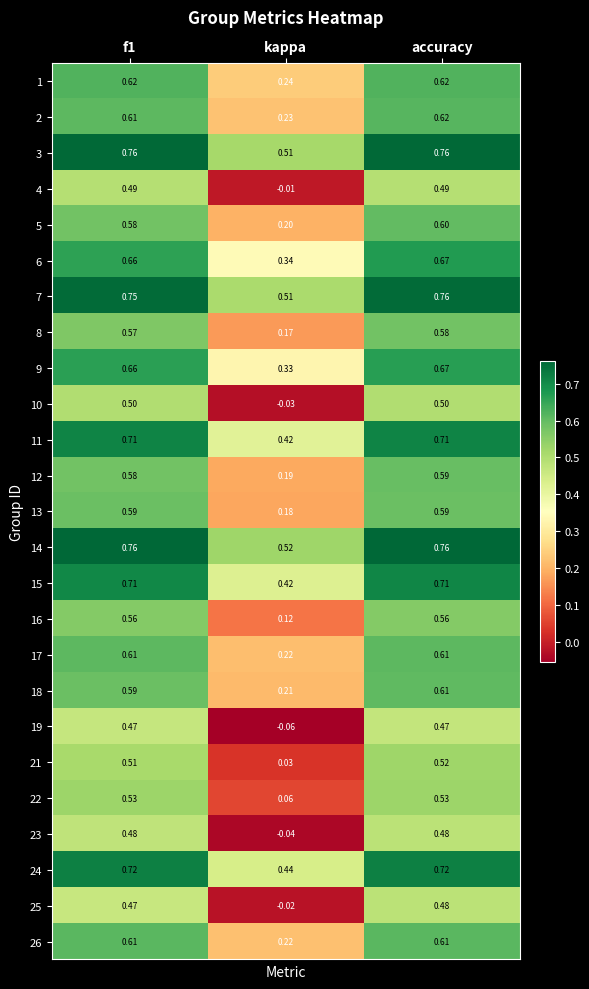

Which category has the highest value in the 7 series?

accuracy